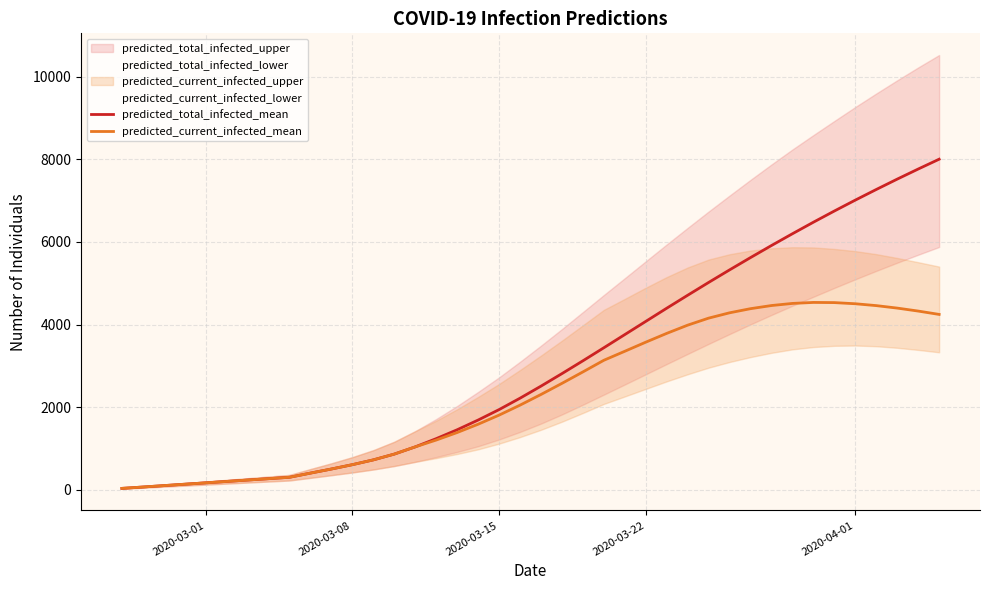

The value of predicted_current_infected_mean at 2020-03-15 is 2468. True or false?

False